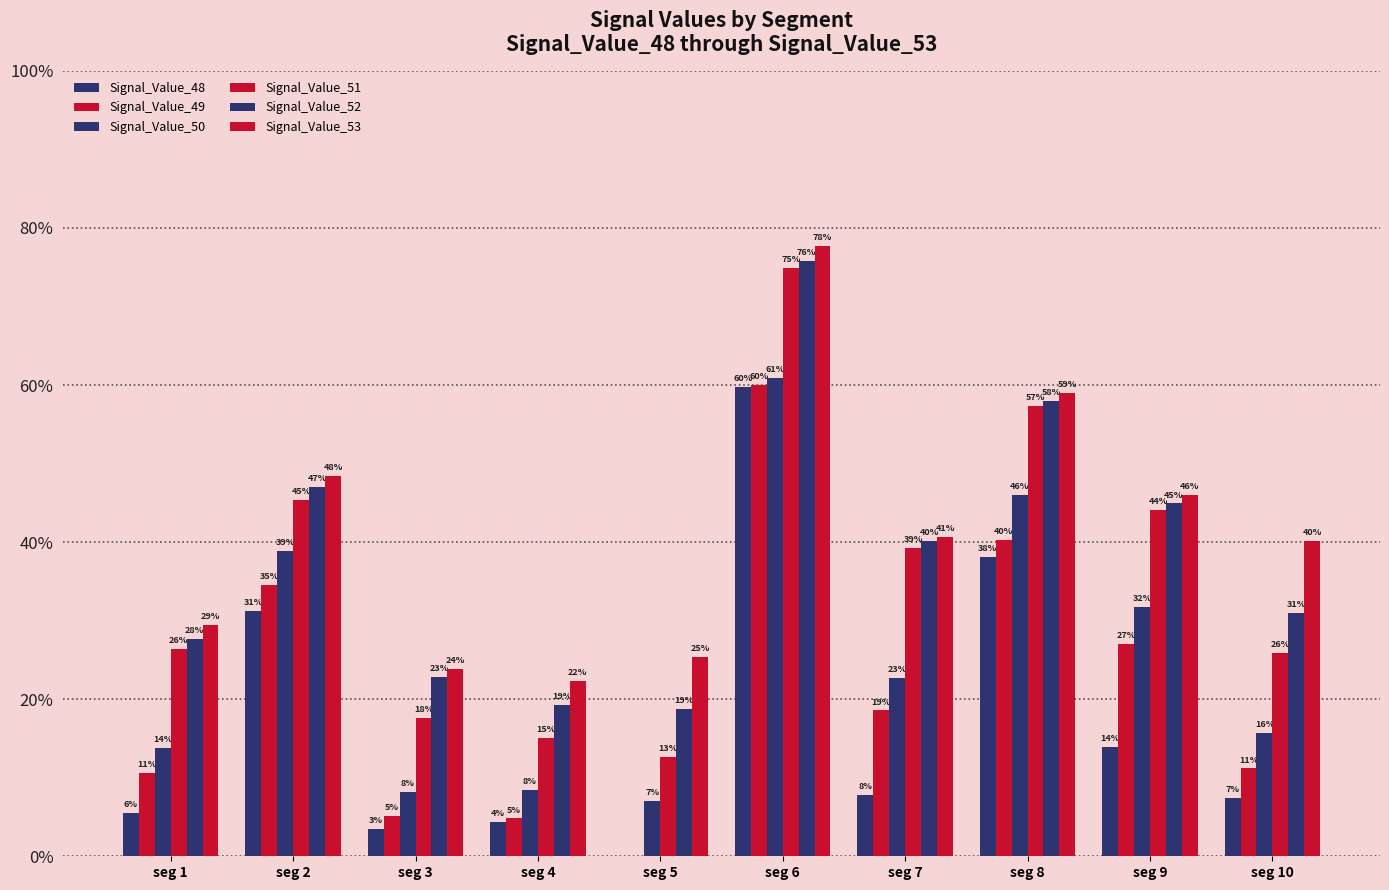

Are the bars horizontal?

No